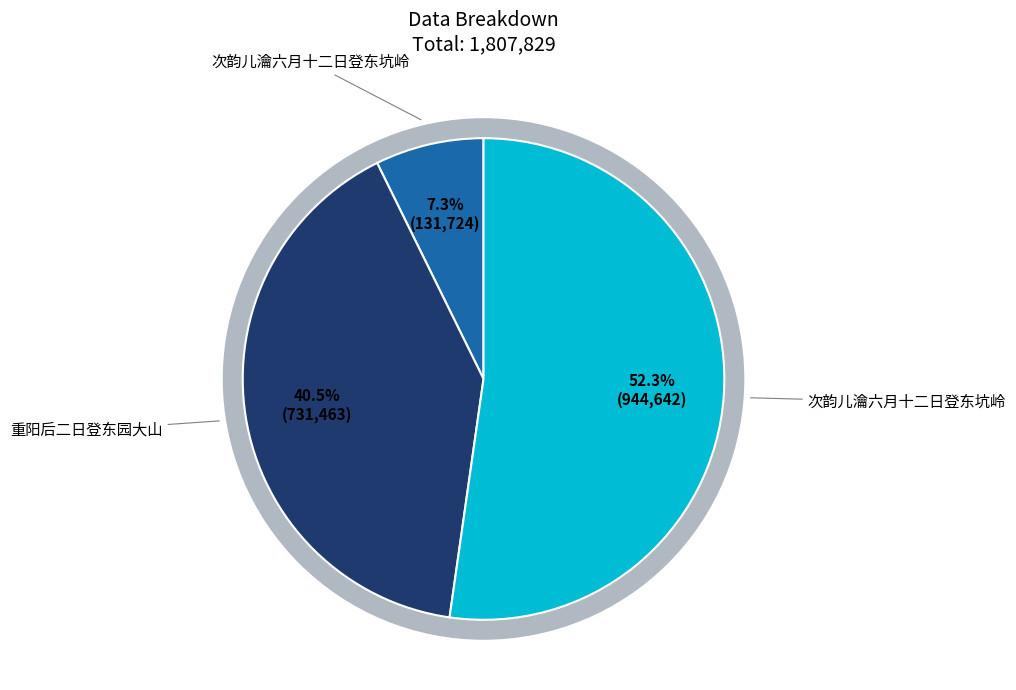

To the nearest percent, what portion does 重阳后二日登东园大山 represent?

40%